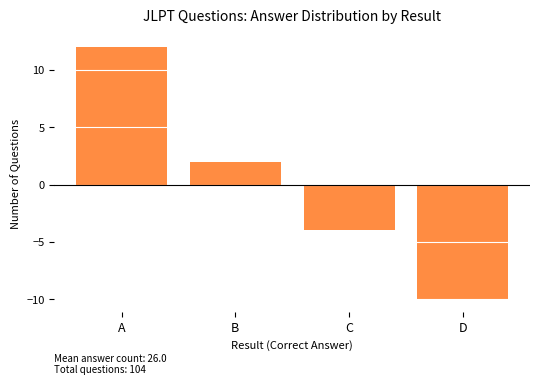

What is the minimum value shown in the chart?

-10